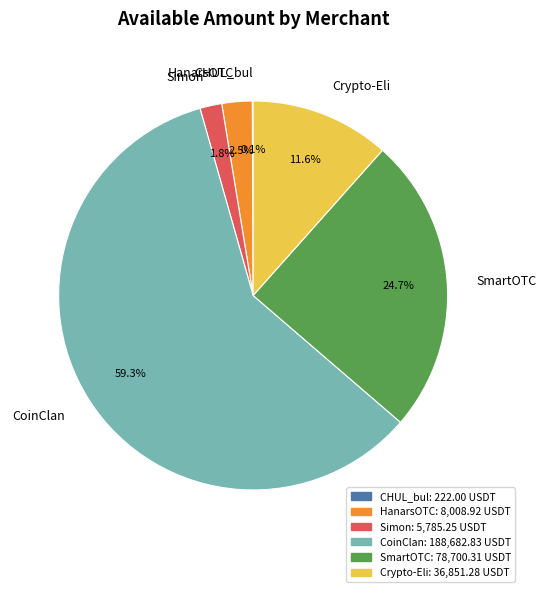

Which category has the biggest portion of the pie?

CoinClan